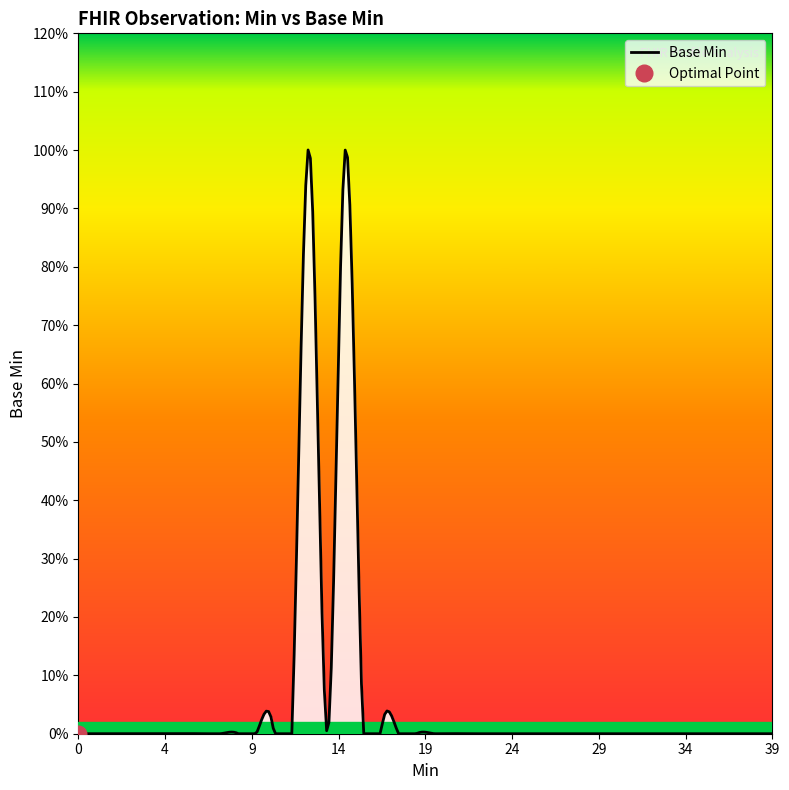

What is the greatest value displayed?

1